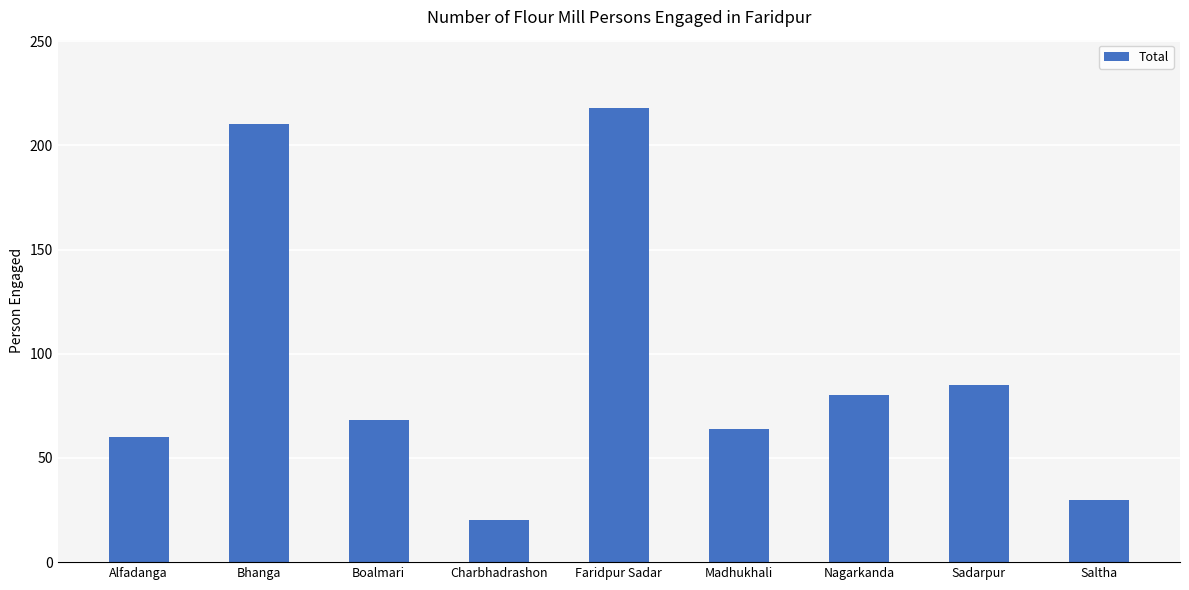

Reading right to left, transcribe all the data shown in this chart.

Saltha=30	Sadarpur=85	Nagarkanda=80	Madhukhali=64	Faridpur Sadar=218	Charbhadrashon=20	Boalmari=68	Bhanga=210	Alfadanga=60